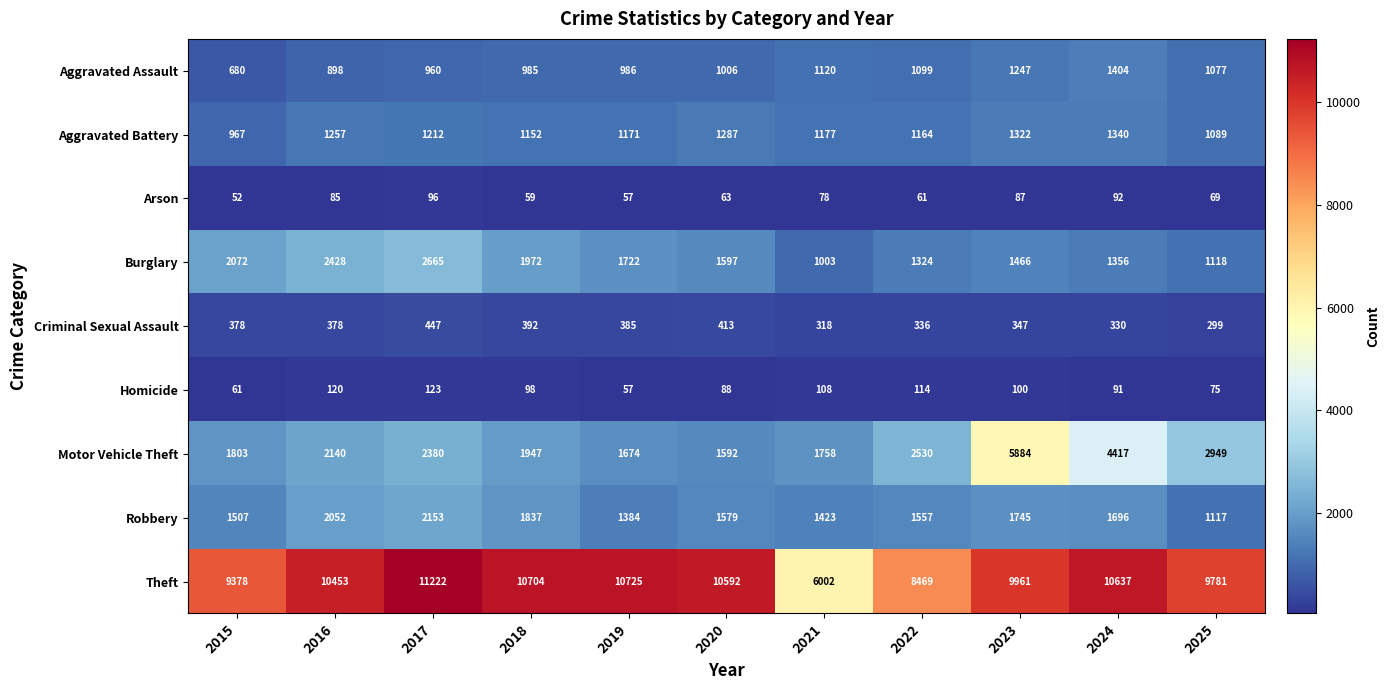

List the series in order of their peak value, lowest first.

Arson, Homicide, Criminal Sexual Assault, Aggravated Battery, Aggravated Assault, Robbery, Burglary, Motor Vehicle Theft, Theft